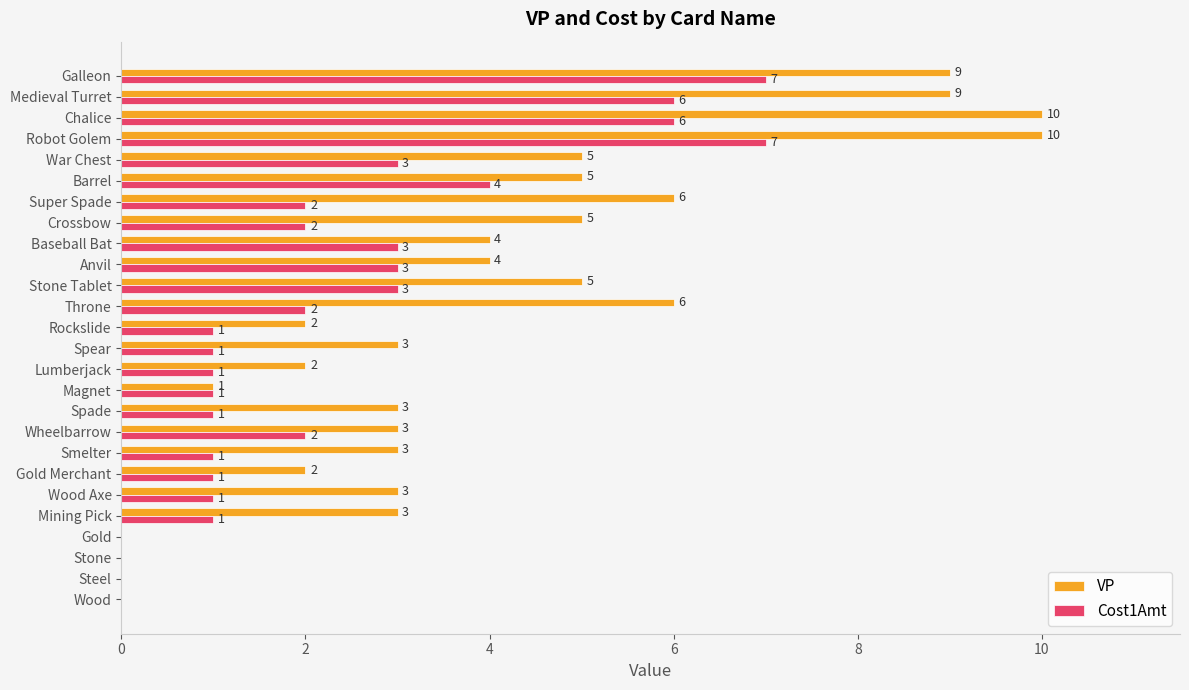

How many Cost1Amt values are between 1 and 3?

17